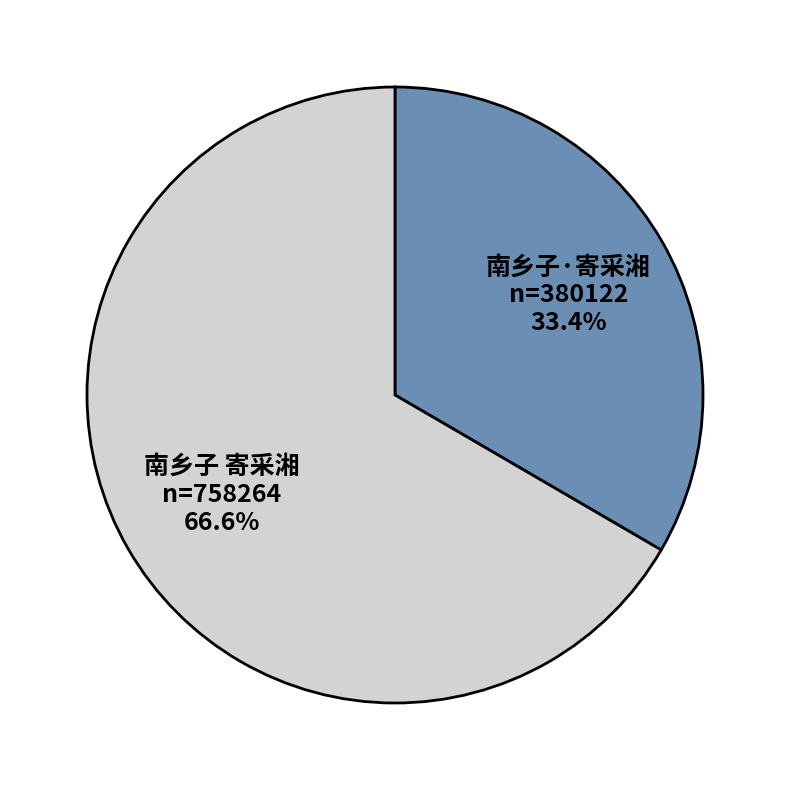

Is there a majority slice in this chart?

Yes